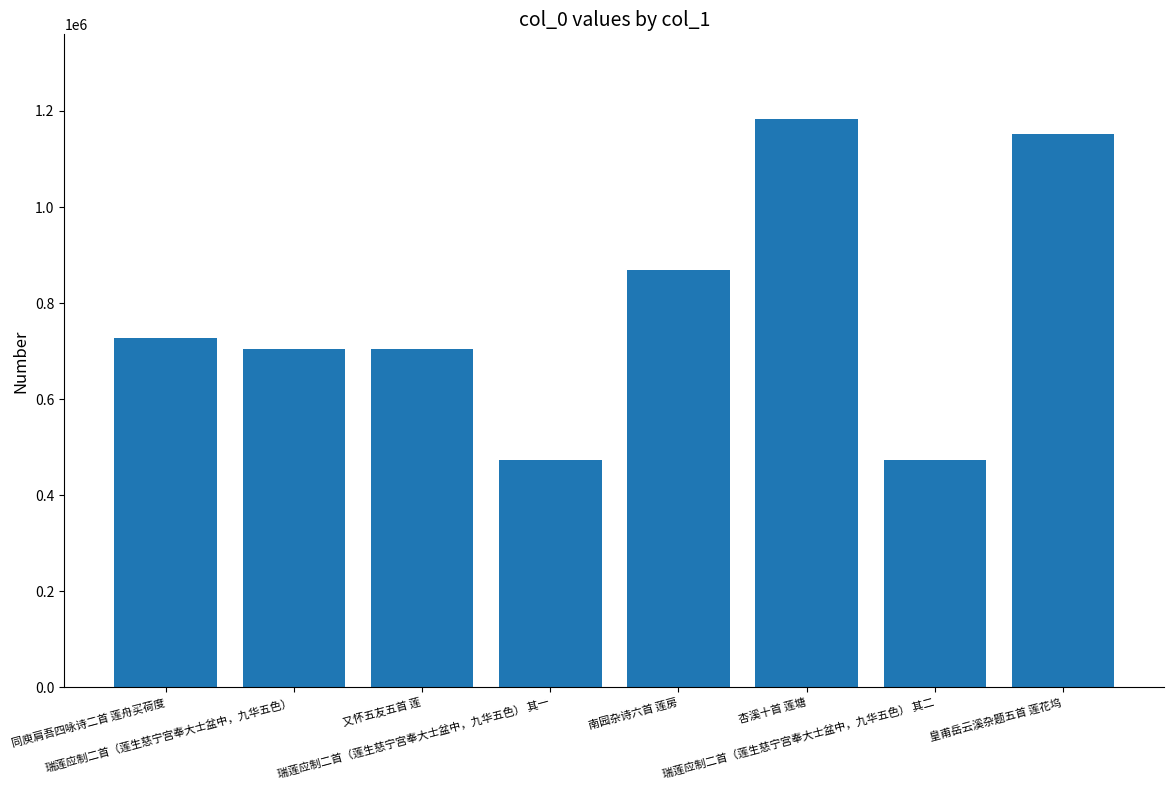

How many series are shown in this chart?

1